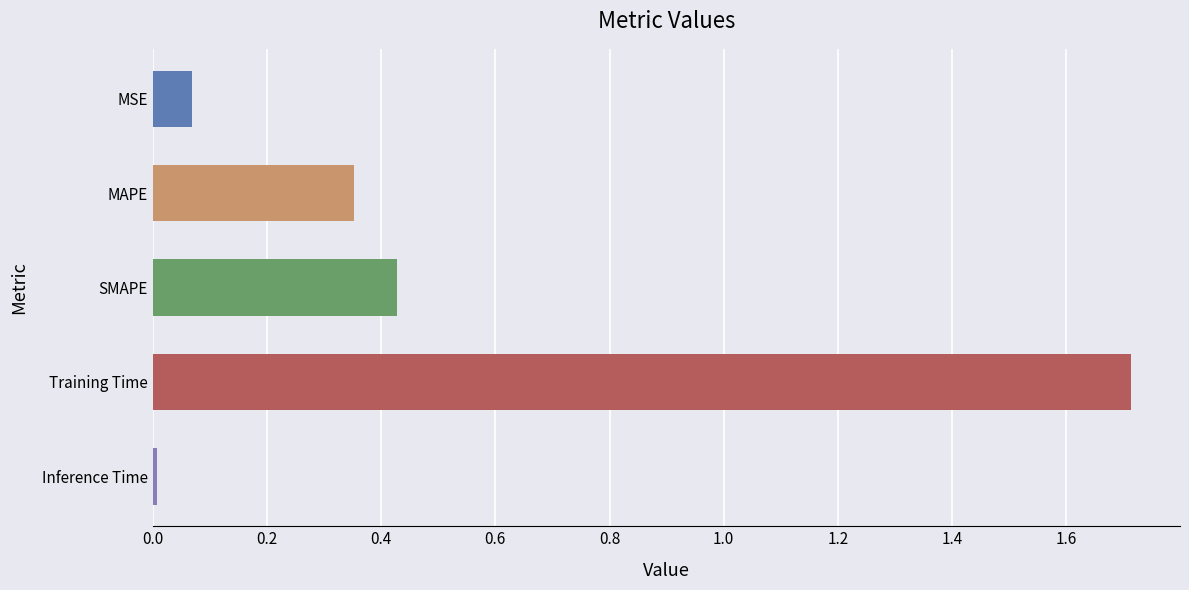

How many series are shown in this chart?

1